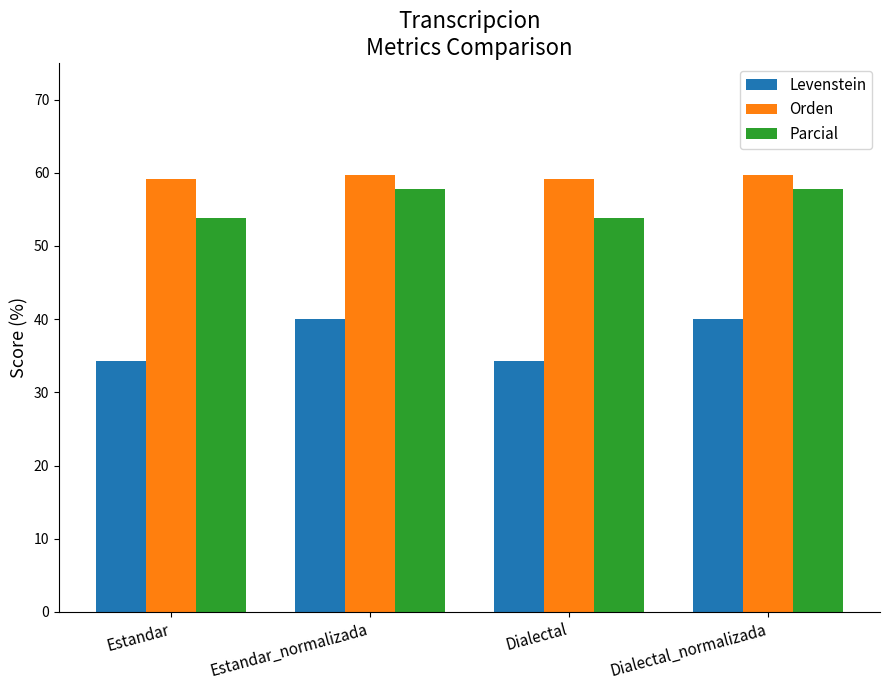

What is the maximum value shown in the chart?

59.6